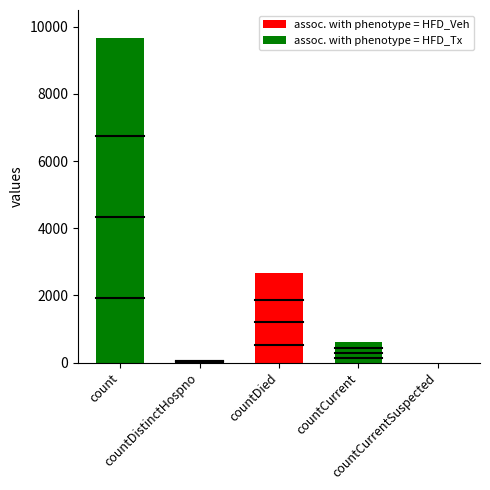

Reading right to left, list all the values displayed in this chart.

0	623	2680	77	9655